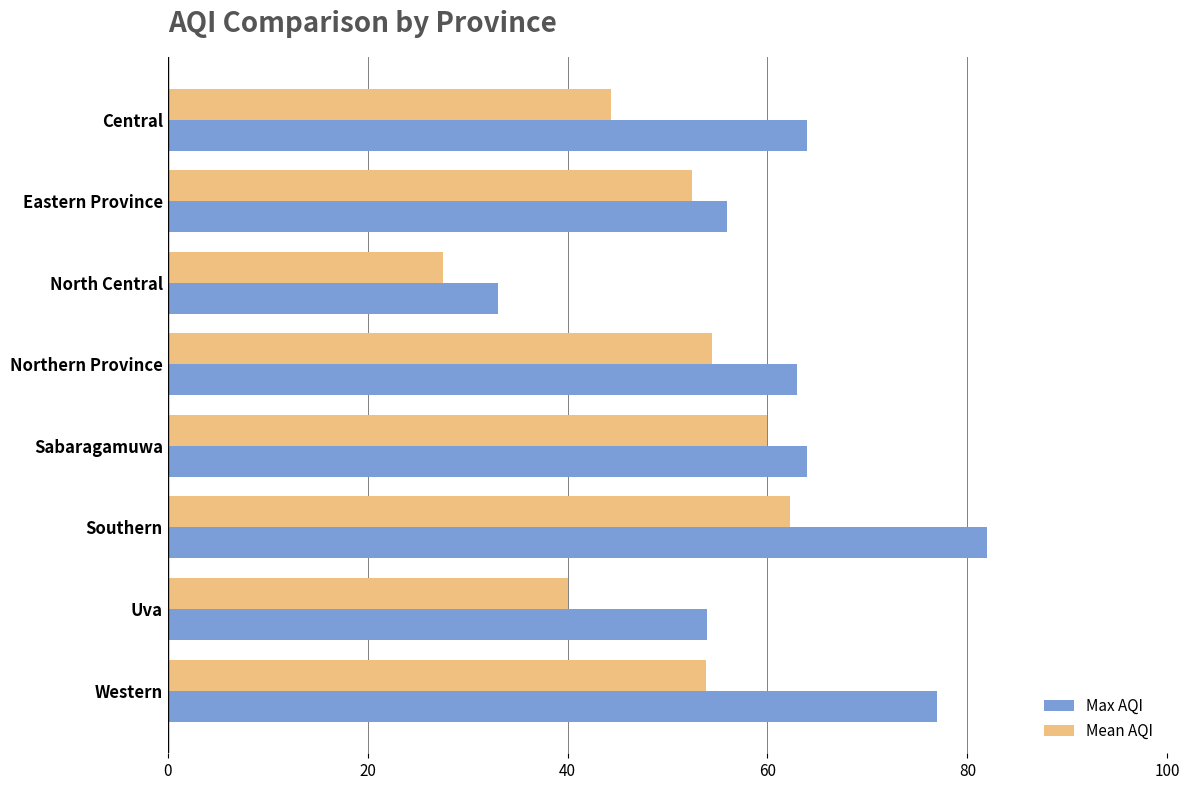

Which category has the highest value in the Max AQI series?

Southern